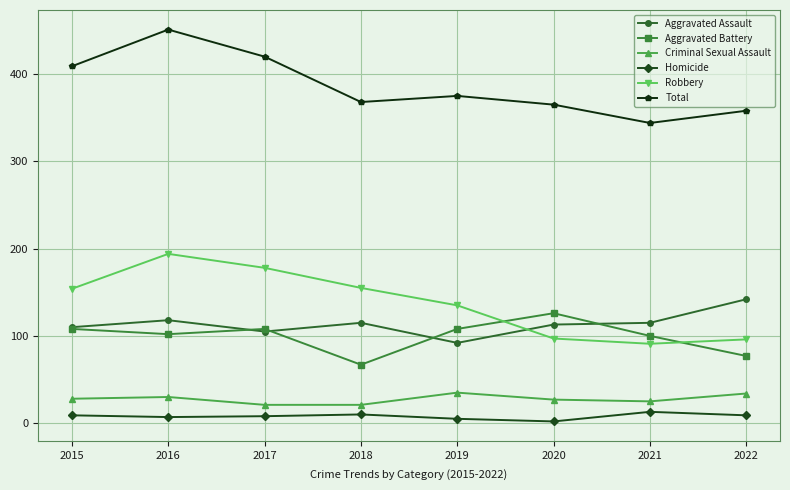

At 2022, list the series in order from largest to smallest.

Total, Aggravated Assault, Robbery, Aggravated Battery, Criminal Sexual Assault, Homicide